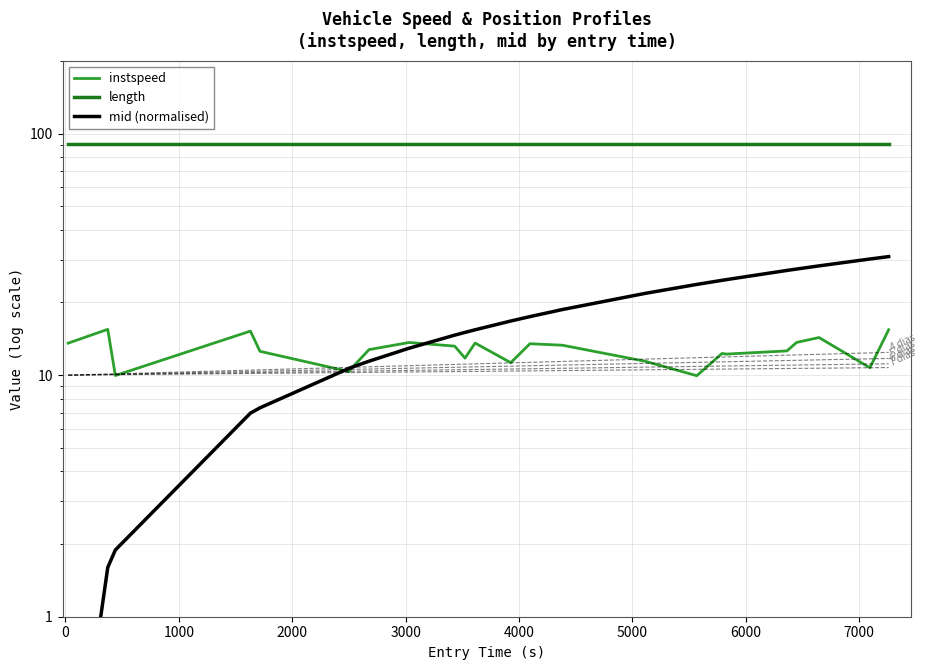

True or false: instspeed and length cross at least once.

False